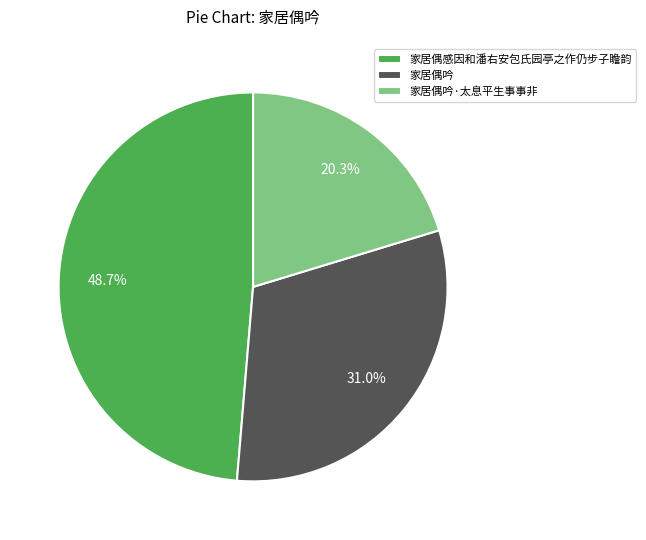

Between 家居偶感因和潘右安包氏园亭之作仍步子瞻韵 and 家居偶吟, which is larger?

家居偶感因和潘右安包氏园亭之作仍步子瞻韵